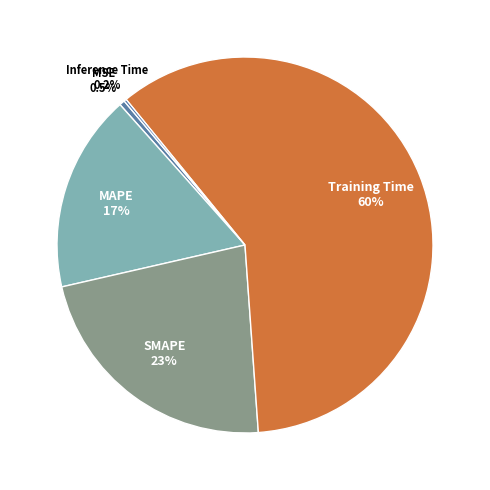

Which has a higher value, MAPE or SMAPE?

SMAPE